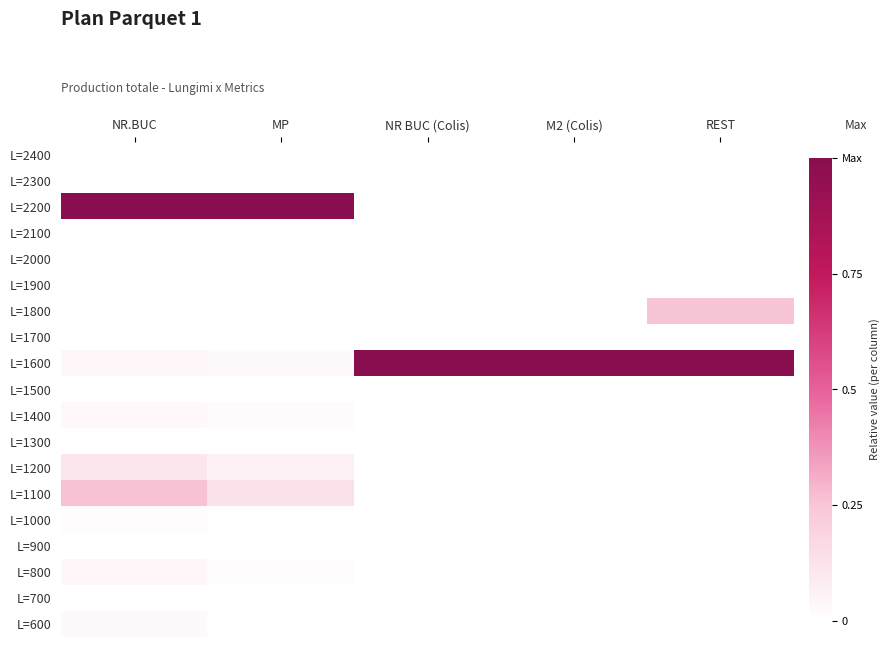

How many categories are shown in the chart?

5